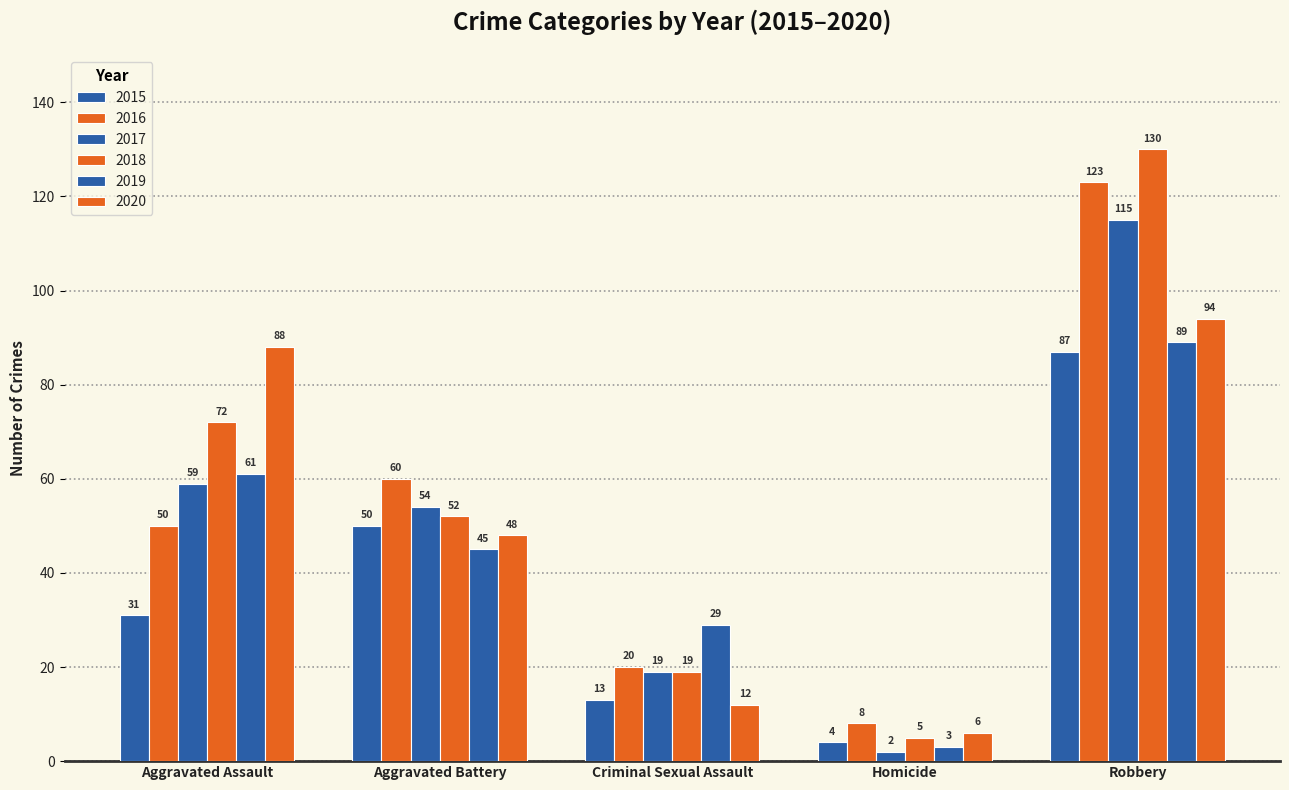

How many distinct data groups are displayed?

6